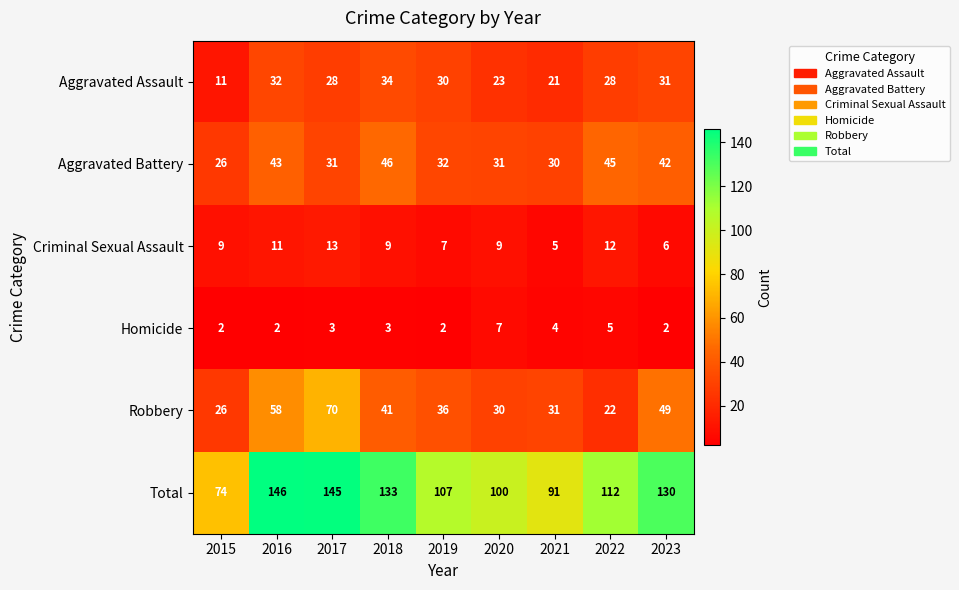

Rank the series by their maximum value, from highest to lowest.

Total, Robbery, Aggravated Battery, Aggravated Assault, Criminal Sexual Assault, Homicide